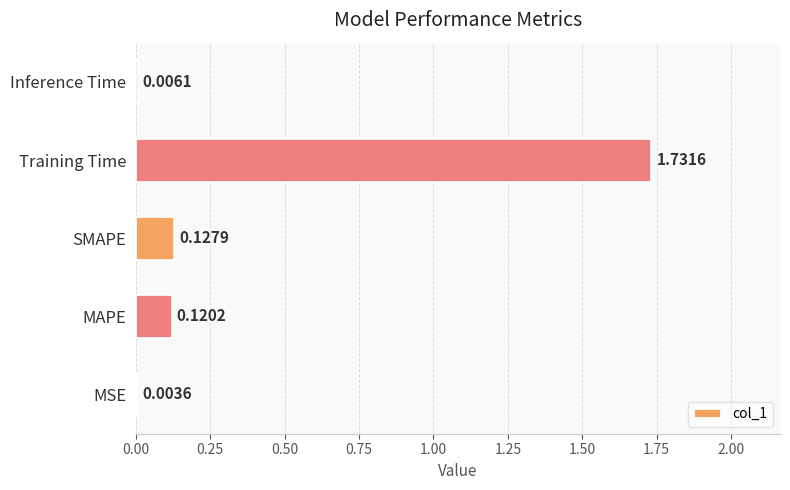

Between MAPE and MSE, which is larger?

MAPE